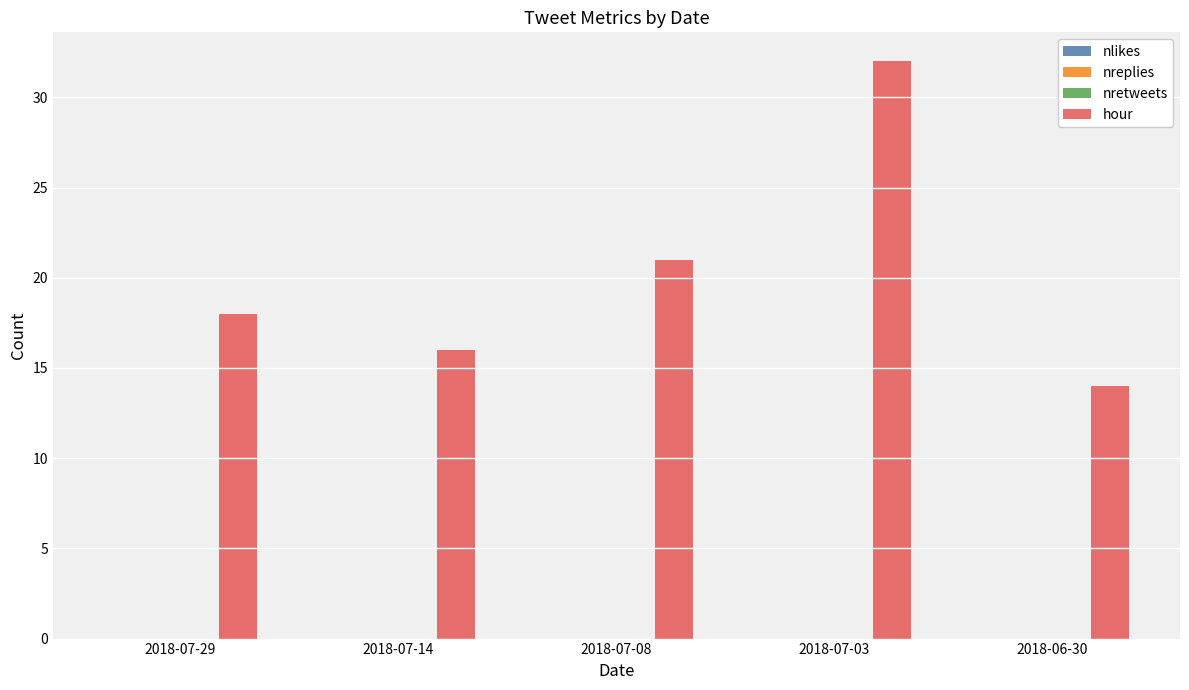

What is the average value?

20